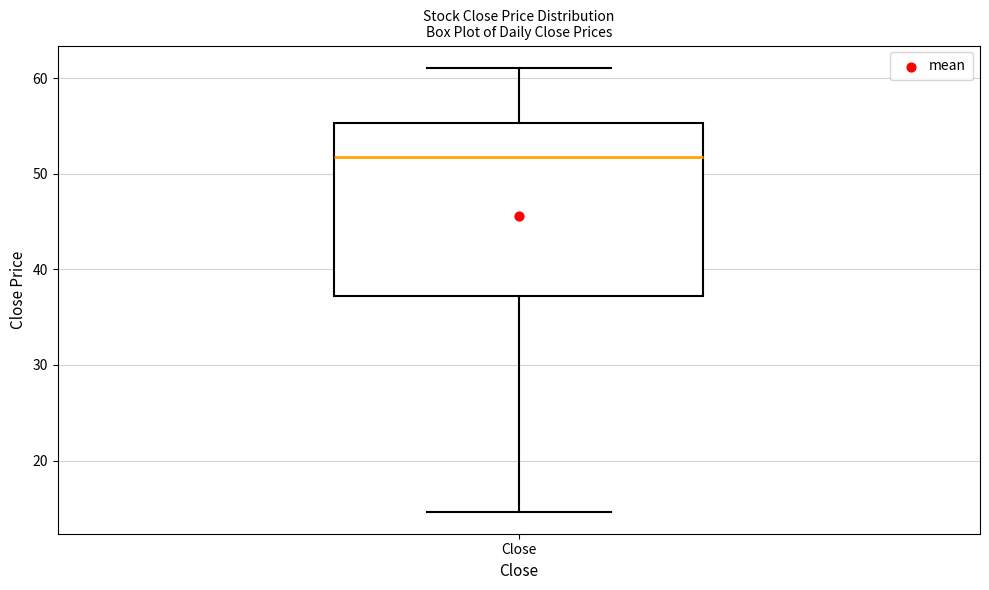

Read this box plot against the y-axis: the position of the median line, the range covered by the box, and the ends of both whiskers. The values are not printed on the chart, so give them approximately, as read against the axis.

median 52, box 37 to 55, whiskers 15 to 61